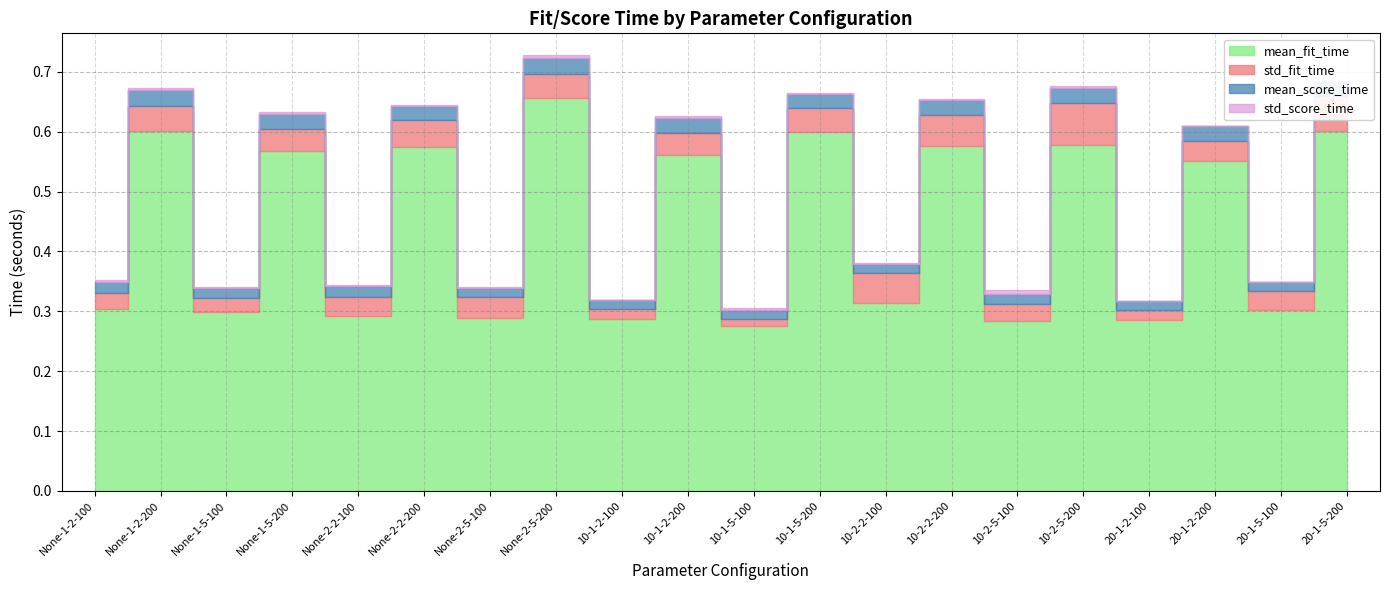

True or false: mean_fit_time and std_fit_time intersect in this chart.

False